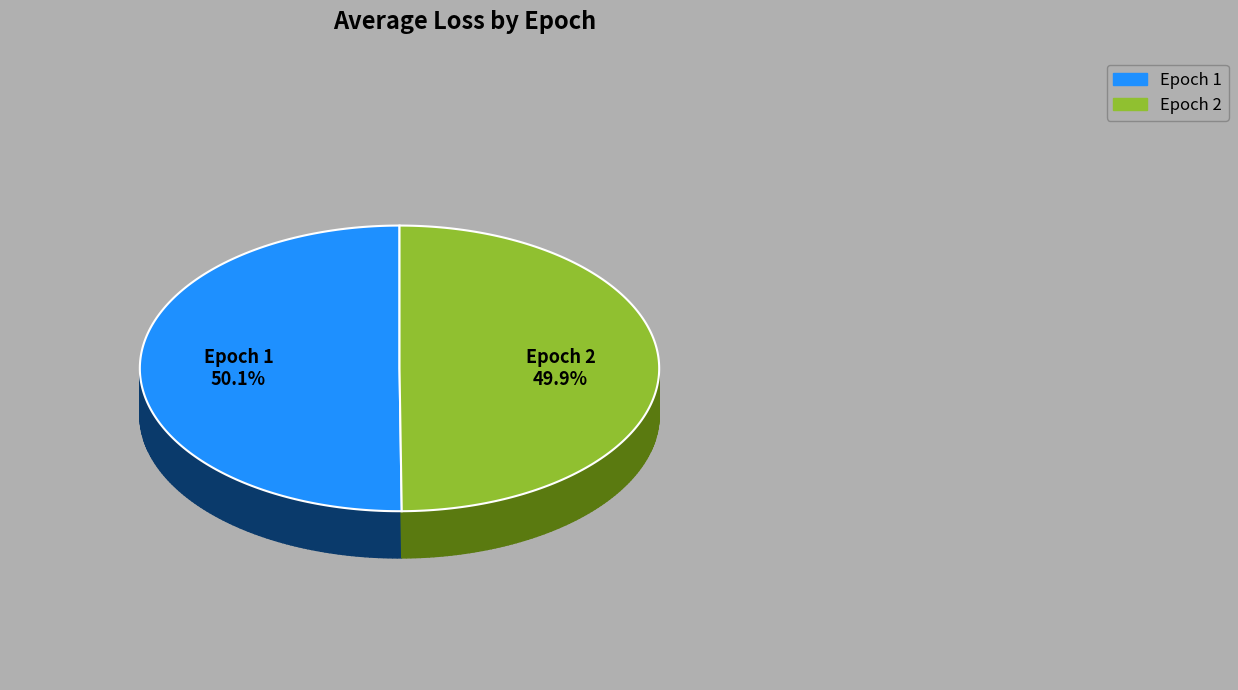

What percentage do 1 and 2 together represent?

100.0%